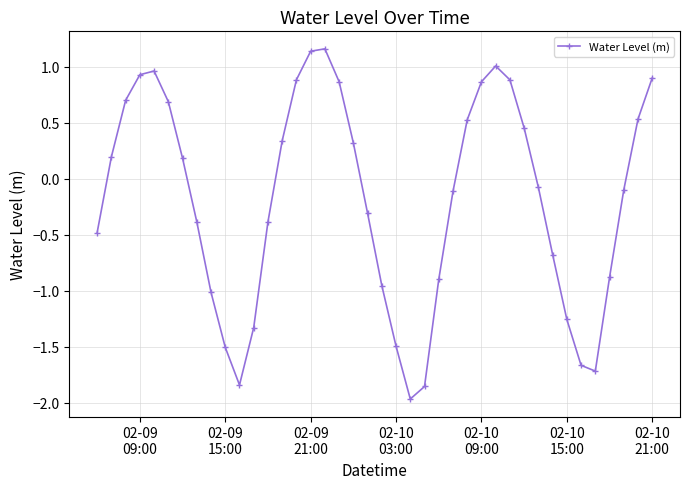

What is the value of the 4th point from the left?

0.9